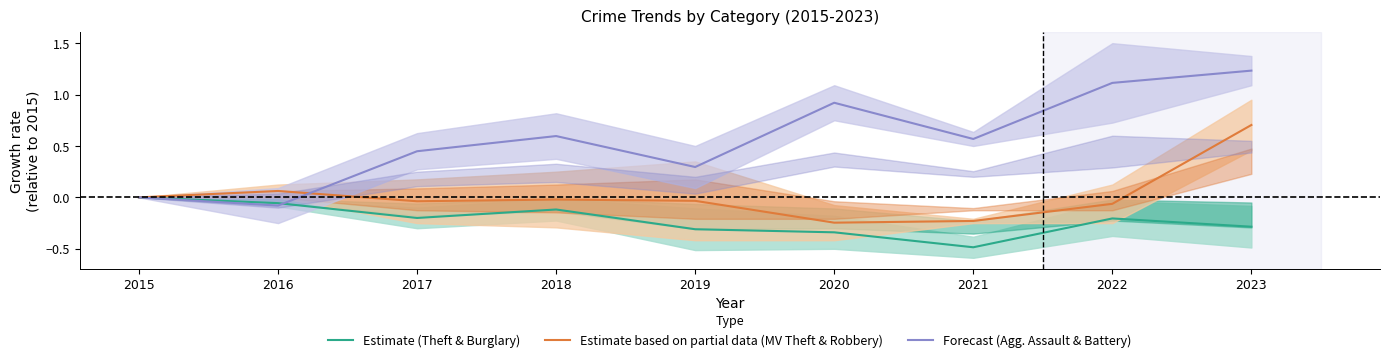

The value of Estimate (Theft & Burglary) at 2015 is 0.0. True or false?

True